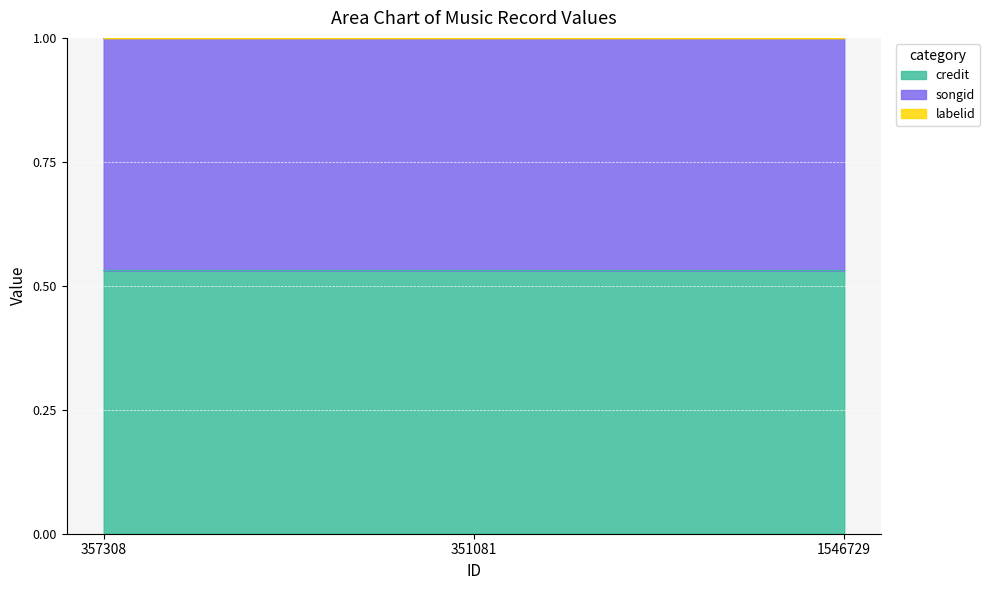

Is it true that credit equals 0.3 at 1546729?

False